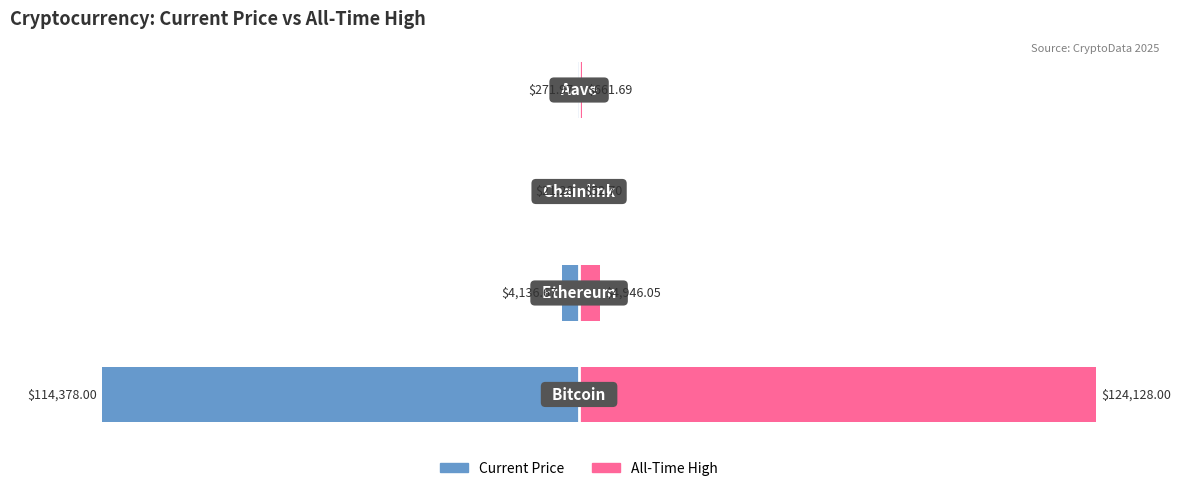

Between 1 and 3, which series saw the biggest shift?

allTimeHigh